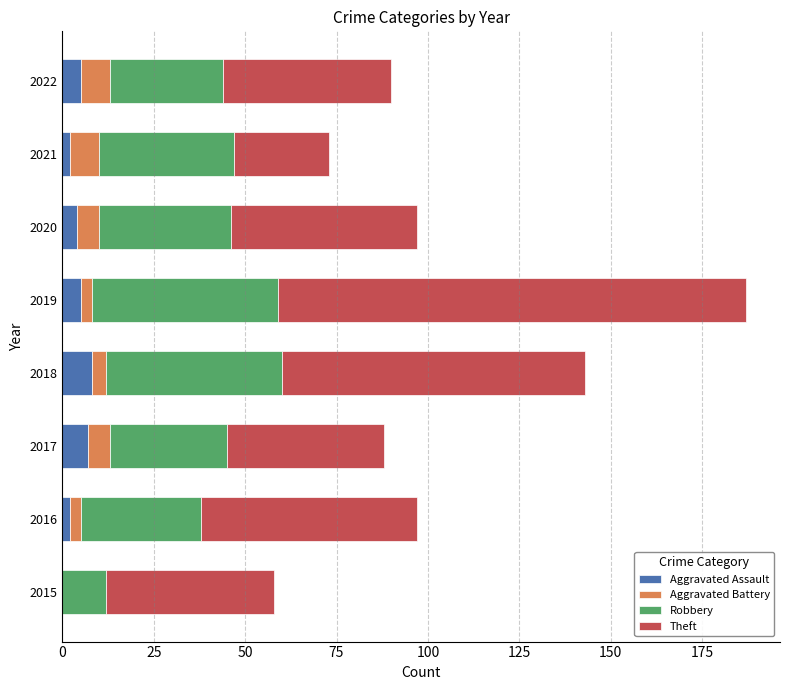

What is the total value across all series at 2020?

97